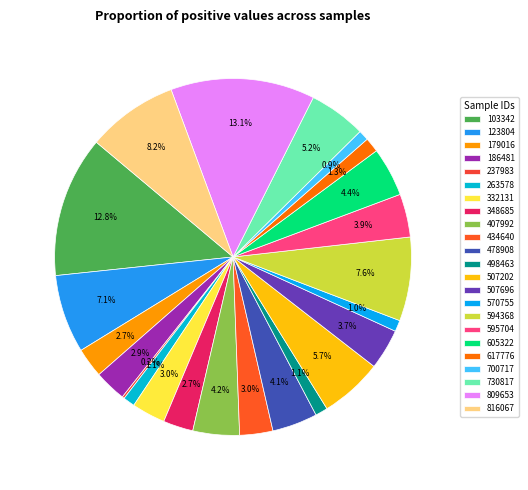

How many segments does this pie chart have?

23